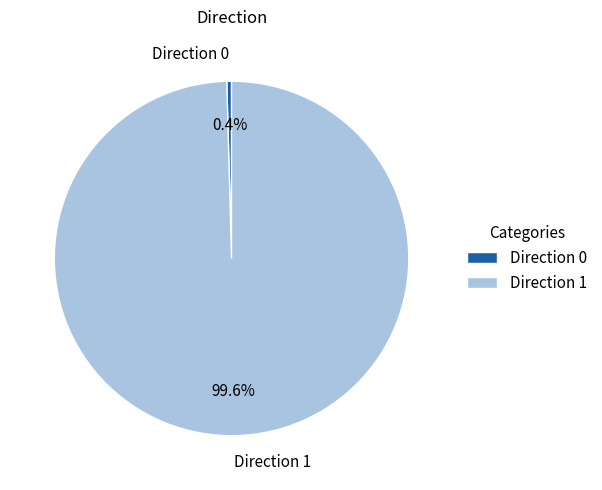

Does Direction 1 account for over 50% of the chart?

Yes